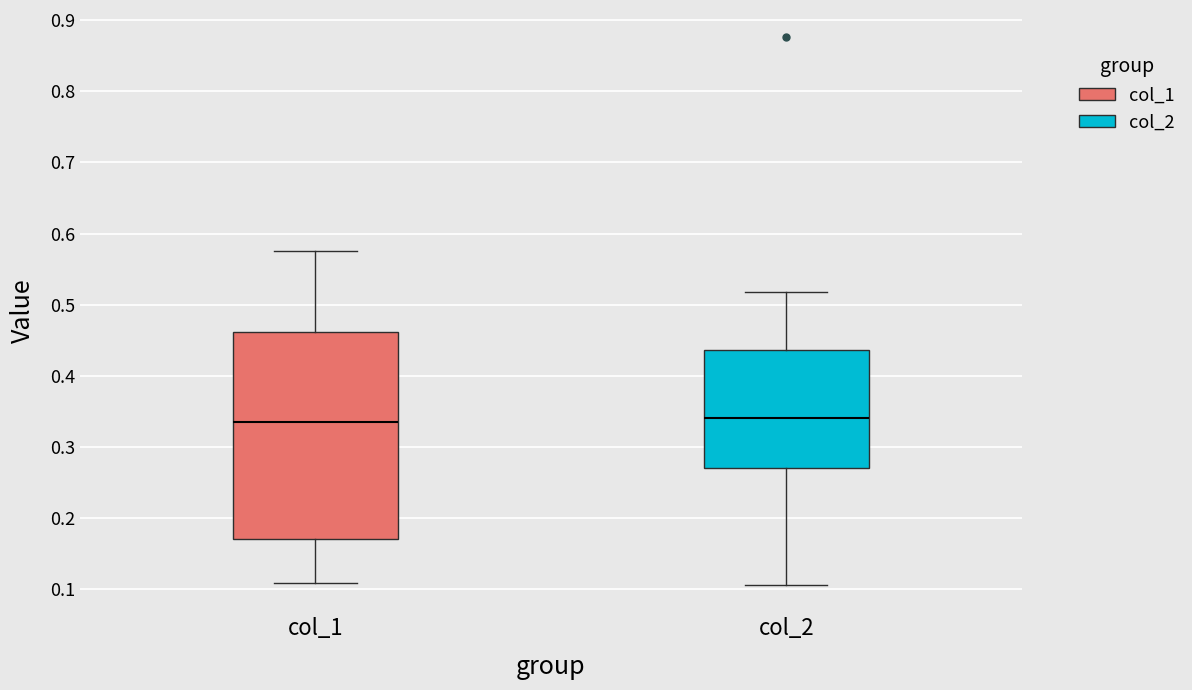

Where does the lower whisker of the box for col_1 end on the y-axis? The values are not printed on the chart, so give them approximately, as read against the axis.

0.11